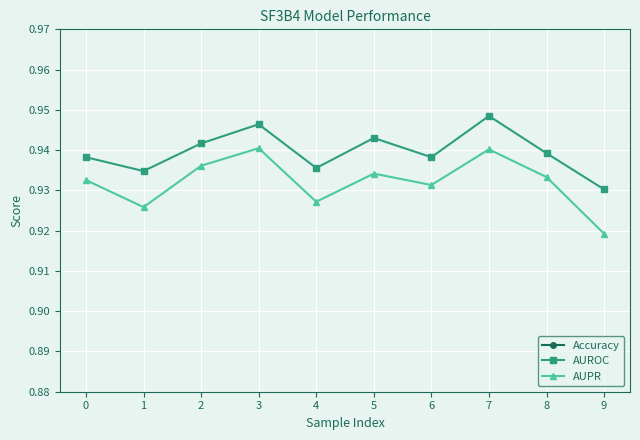

What is the spread (max minus min) of values at 9?

0.1